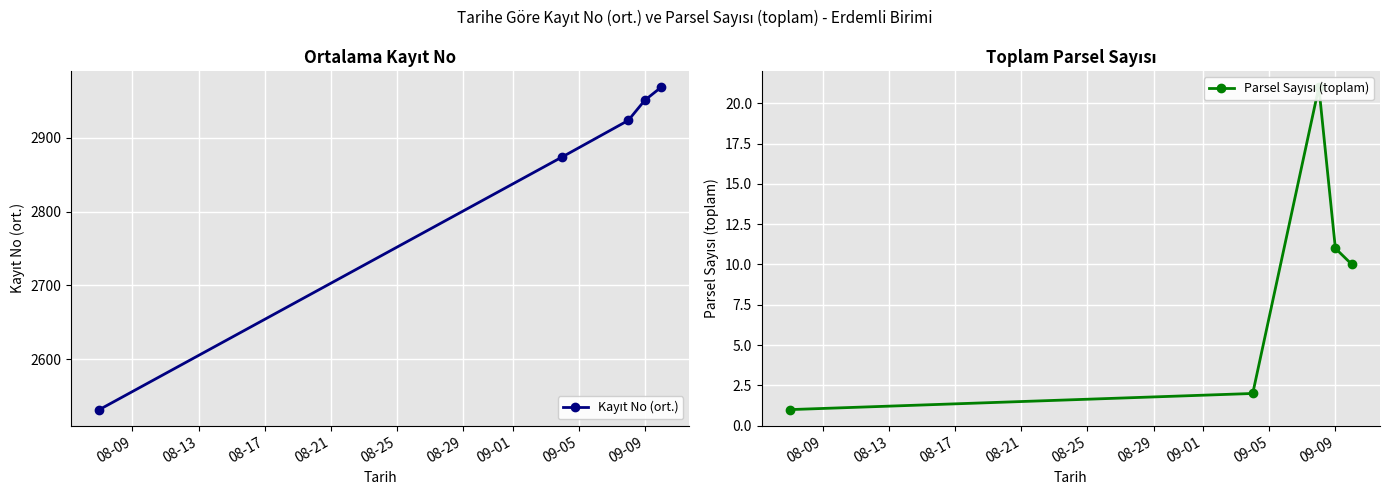

The Kayıt No (ort.) series shows 2532.0 at 08-09. True or false?

True